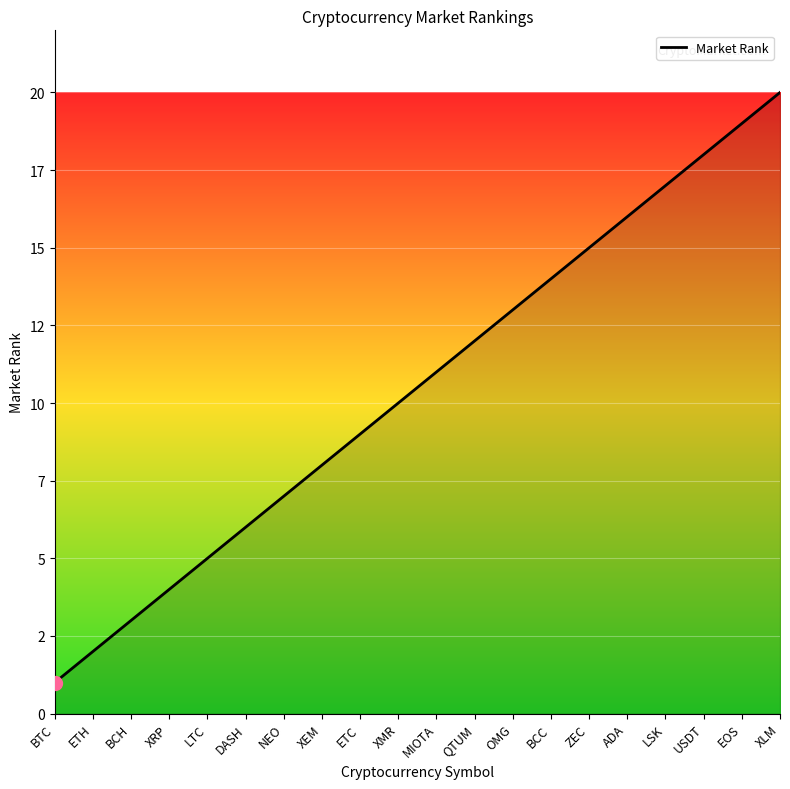

Does the chart have visible grid lines?

Yes